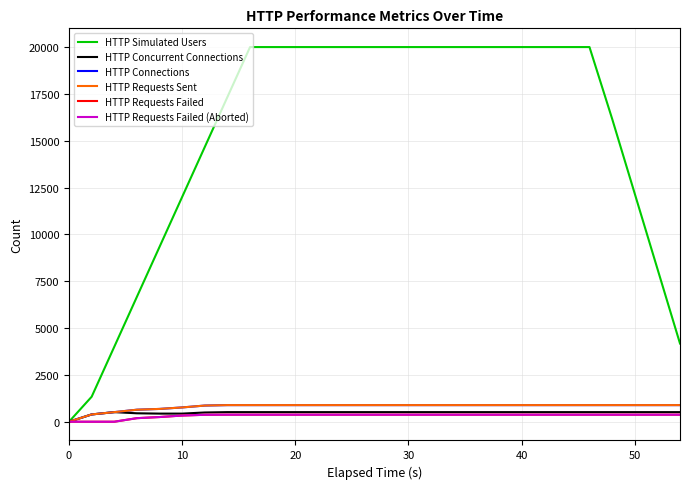

Does the chart display data point markers on the line(s)?

No